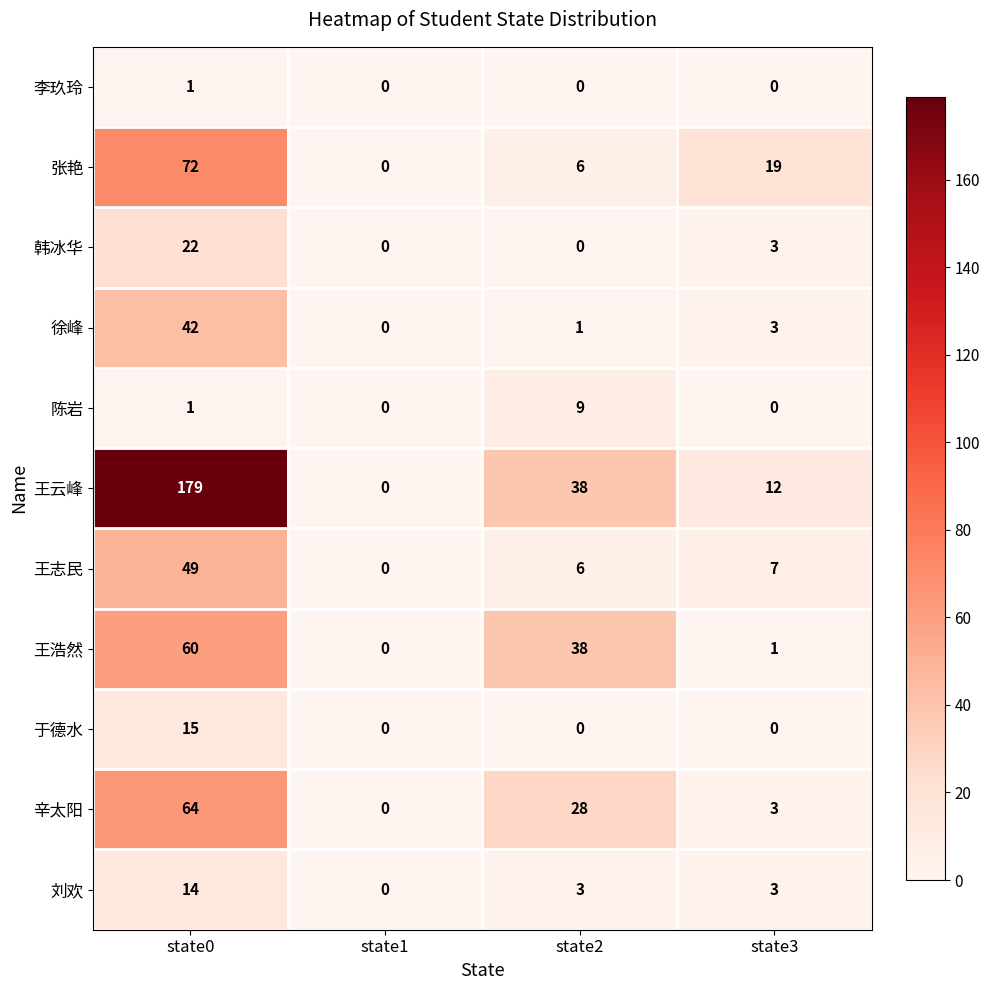

What is the difference between the maximum and second lowest values in the 韩冰华 series?

22